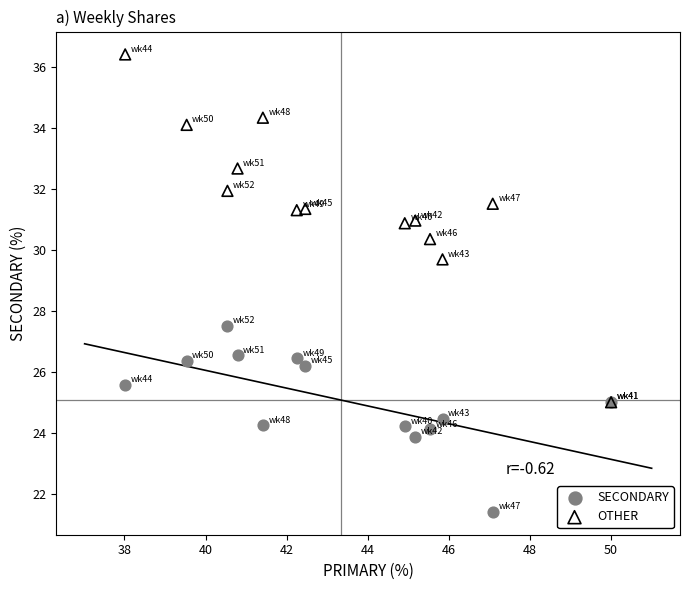

Across all series, what Y value is closest to 28?

27.5